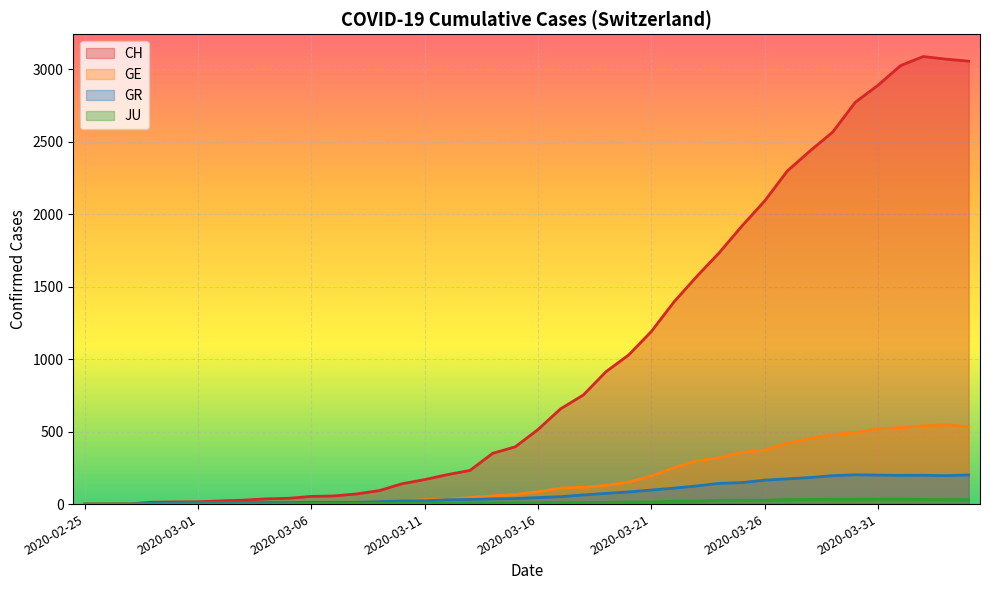

The CH series shows 700 at 2020-03-25. True or false?

False